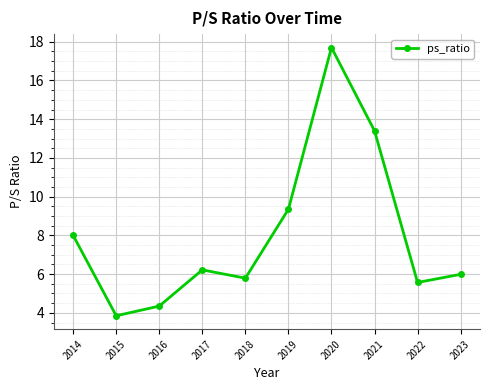

What is the ratio of the value at 2015 to the value at 2014?

0.5